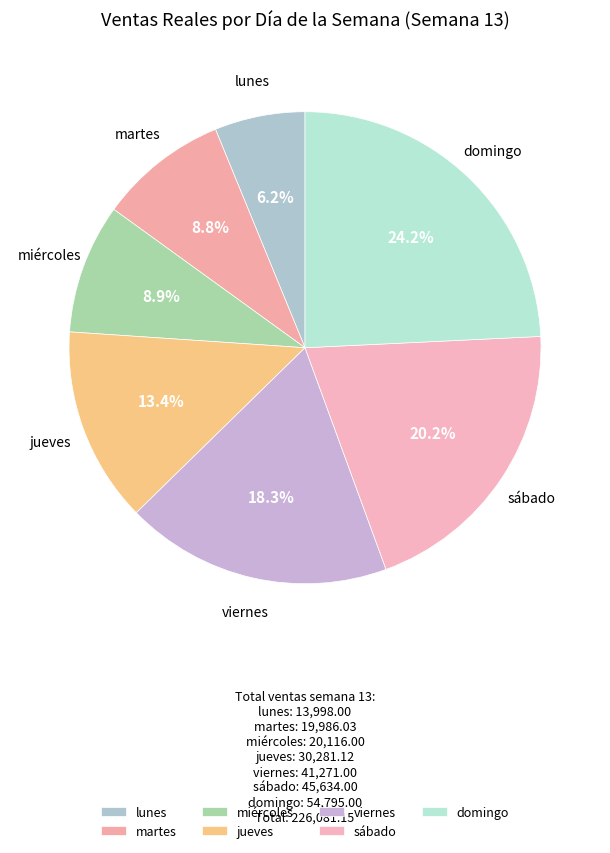

Rank the categories by value from lowest to highest.

lunes, martes, miércoles, jueves, viernes, sábado, domingo